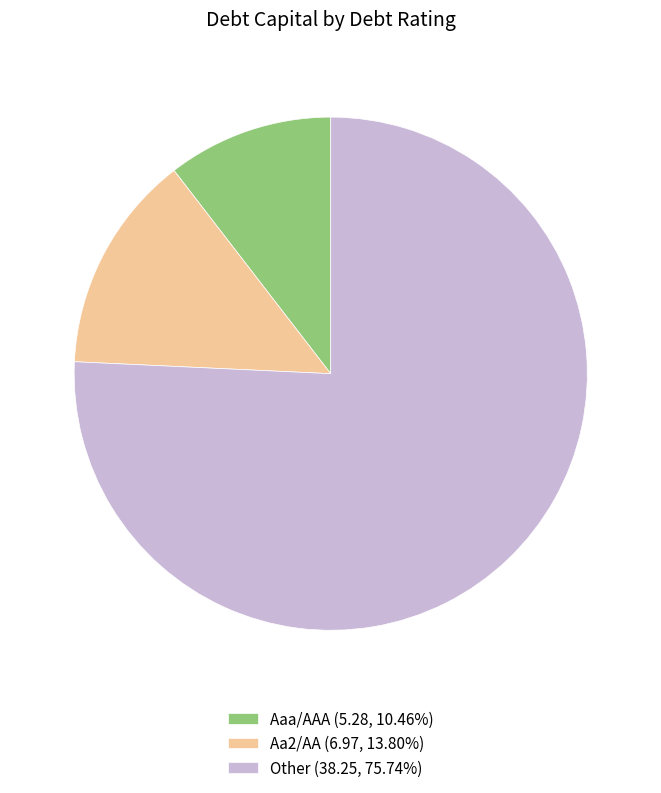

Is the sum of Aa2/AA (6.97, 13.80%) and Other (38.25, 75.74%) greater than half?

Yes